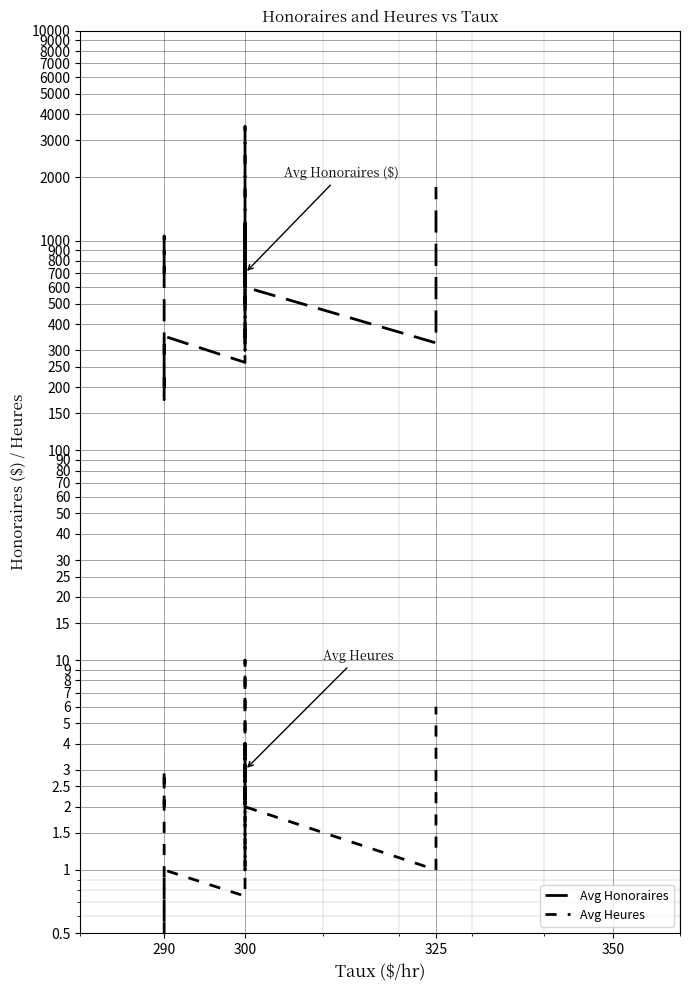

True or false: Avg Honoraires and Avg Heures intersect in this chart.

False